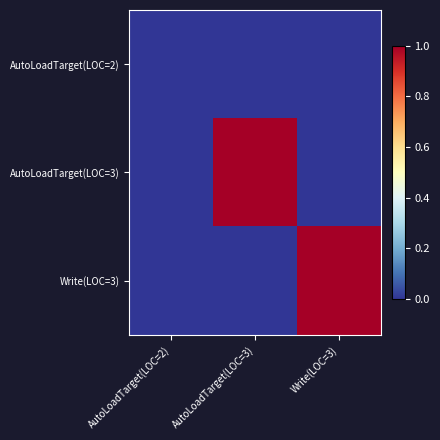

What is the difference between the highest and lowest values at AutoLoadTarget(LOC=3)?

1